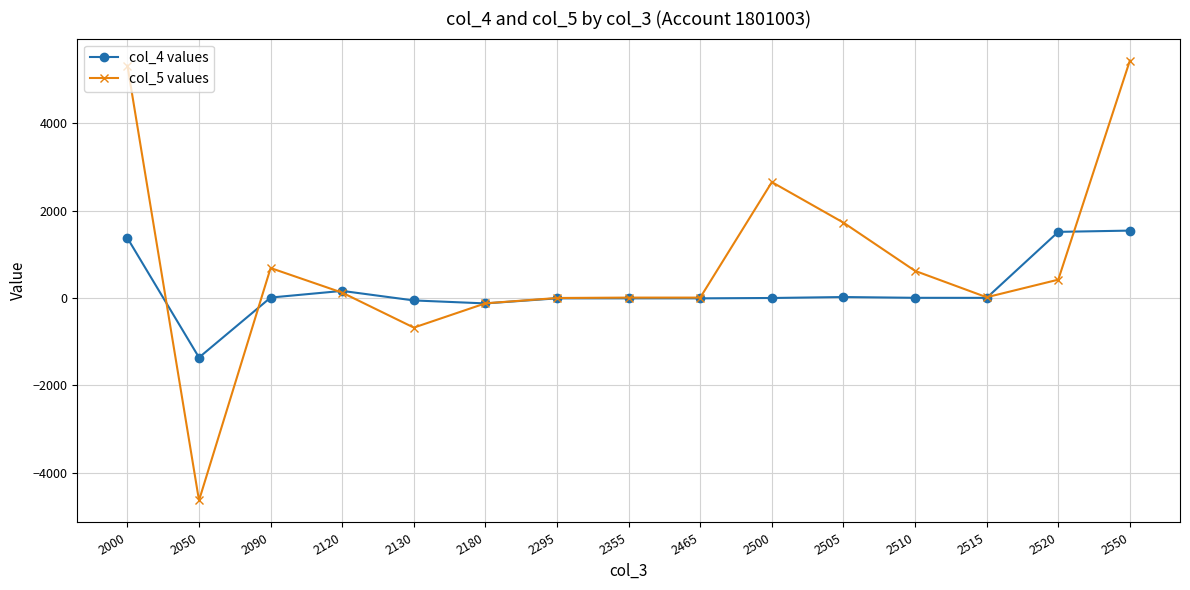

How many intersections are there between col_4 values and col_5 values?

6